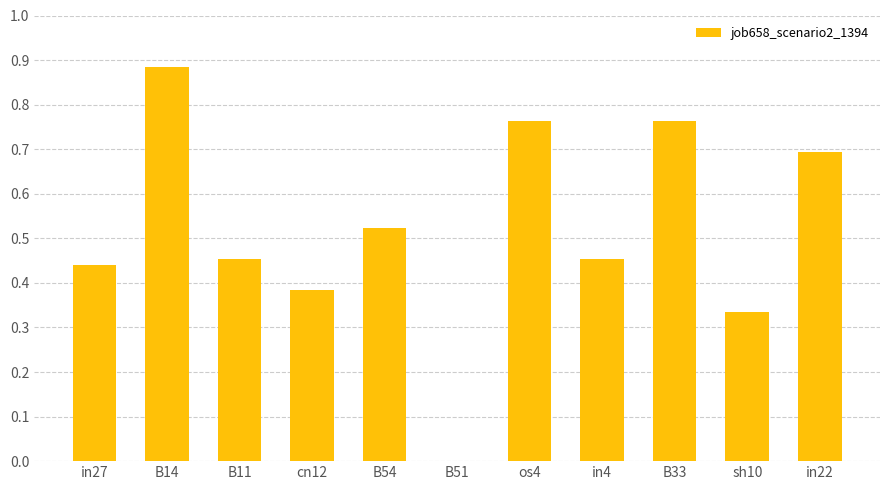

Count the number of categories in the chart.

11